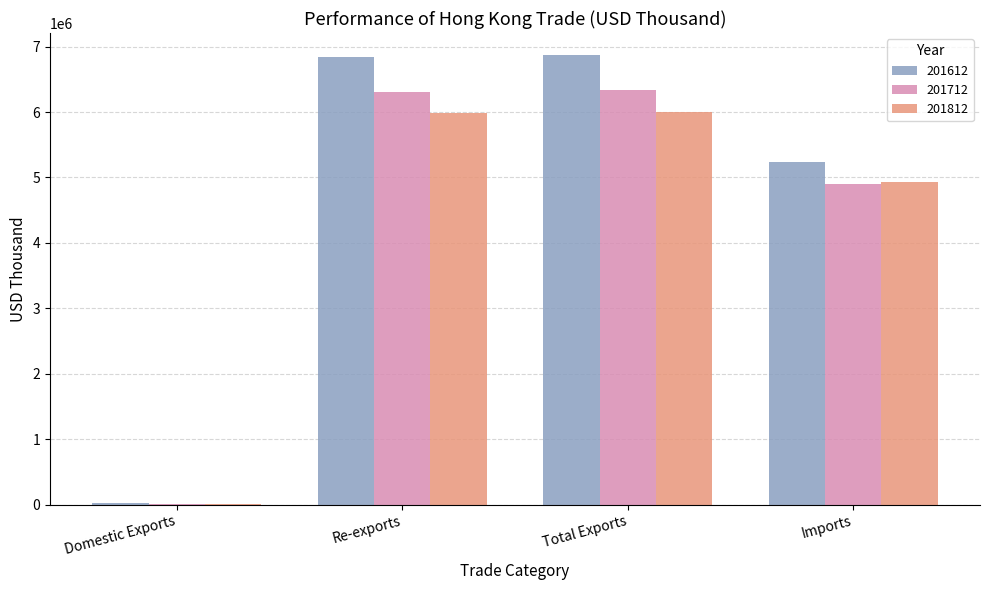

What is the sum of all 201812 values?

16919956.3